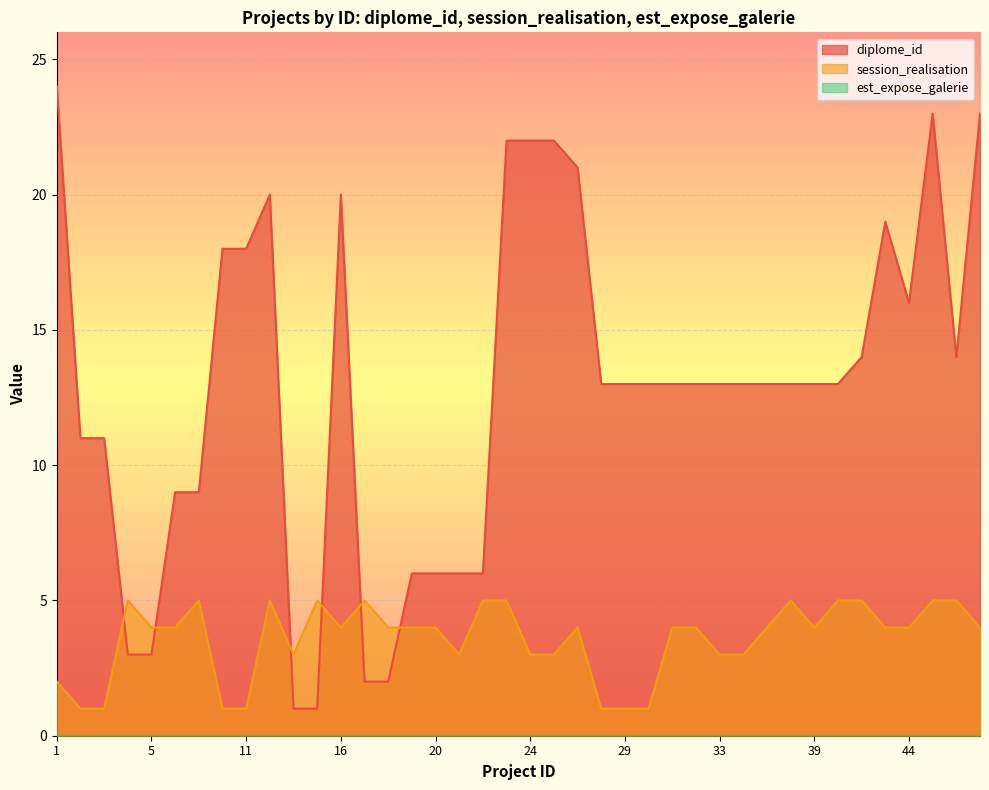

True or false: session_realisation and diplome_id intersect in this chart.

True